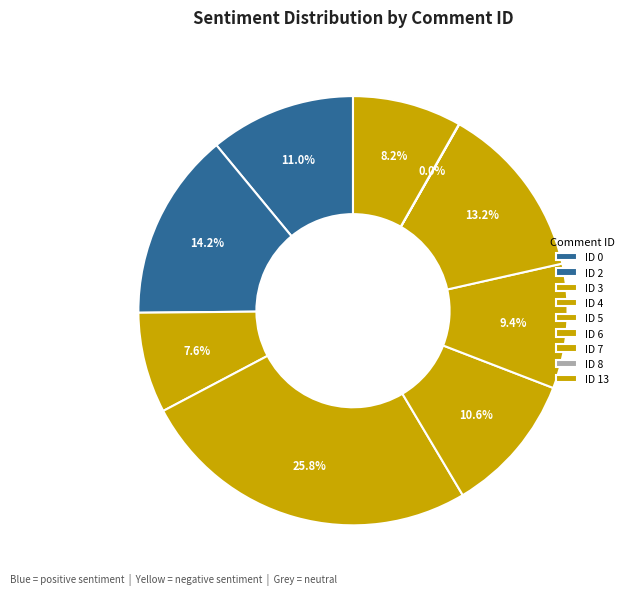

Count the number of slices in the pie.

9